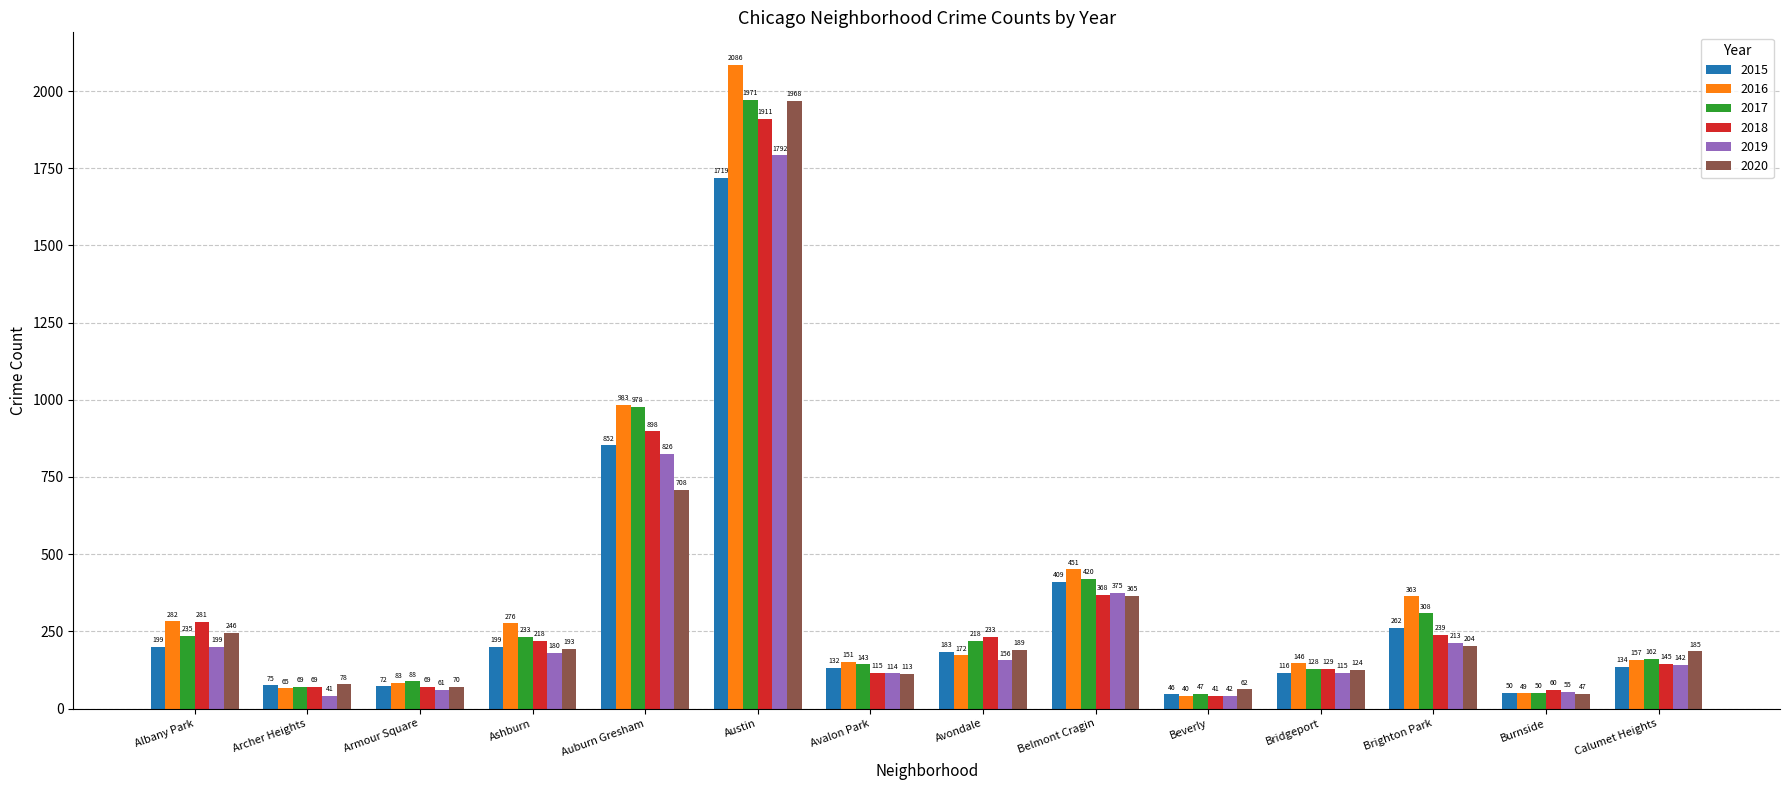

Reading left to right, list all the values displayed in this chart.

2015: 199	75	72	199	852	1719	132	183	409	46	116	262	50	134
2016: 282	65	83	276	983	2086	151	172	451	40	146	363	49	157
2017: 235	69	88	233	978	1971	143	218	420	47	128	308	50	162
2018: 281	69	69	218	898	1911	115	233	368	41	129	239	60	145
2019: 199	41	61	180	826	1792	114	156	375	42	115	213	55	142
2020: 246	78	70	193	708	1968	113	189	365	62	124	204	47	185